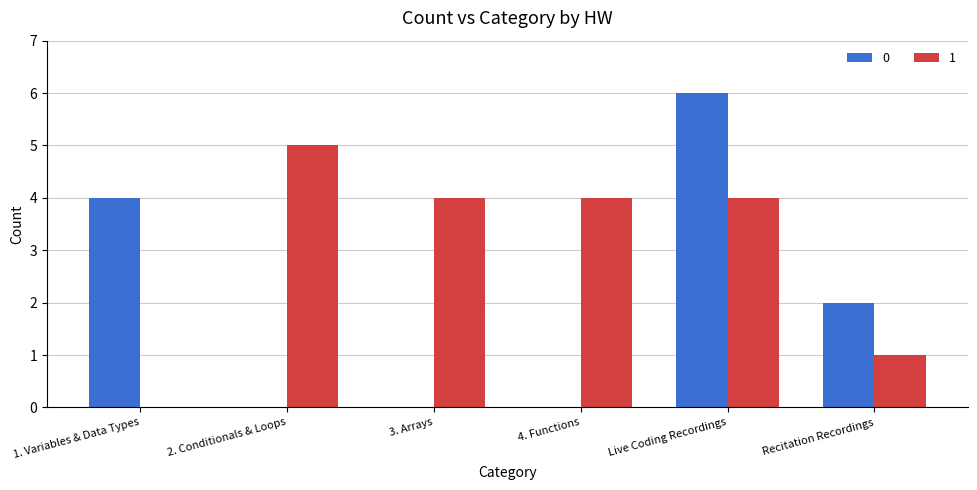

What is the sum of all 0 values?

12